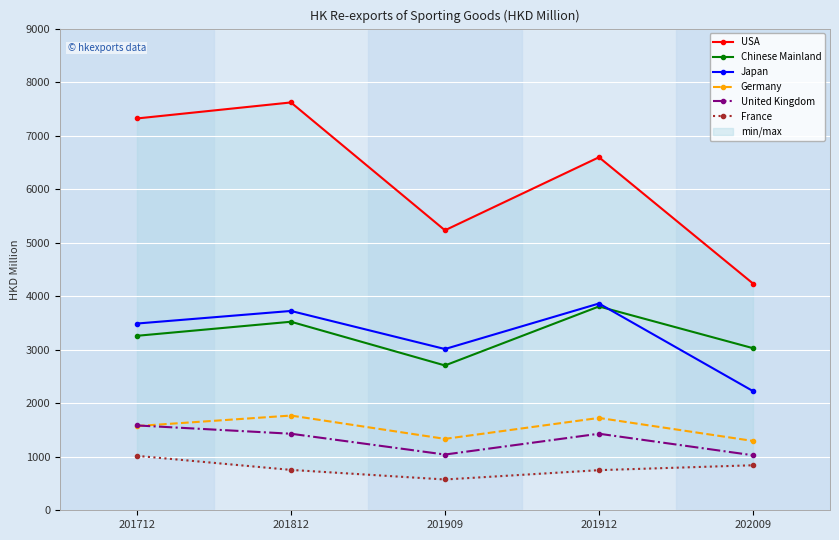

What is the total value across all series at 201812?

18821.7